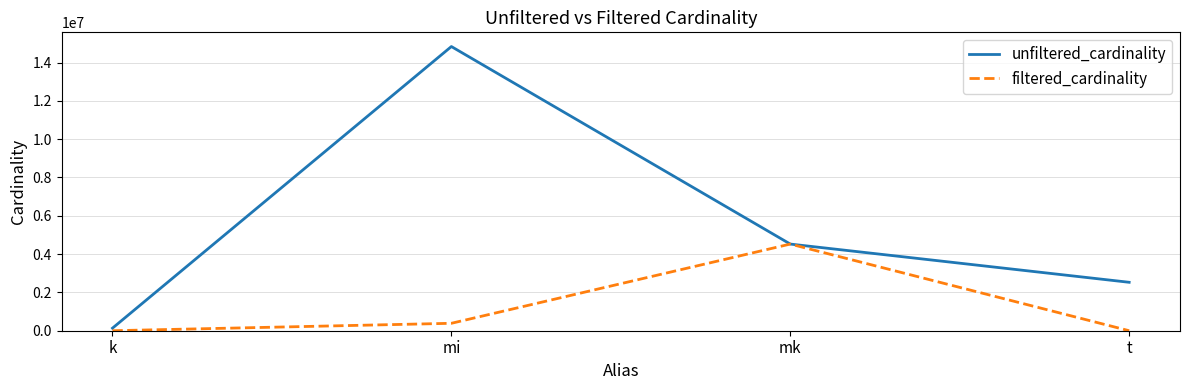

Between k and mi, which series saw the biggest shift?

unfiltered_cardinality